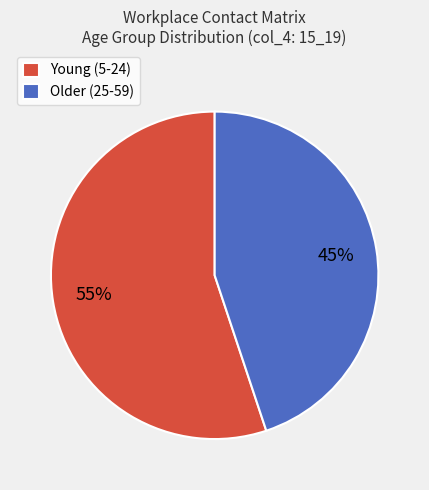

How many slices are in this pie chart?

2